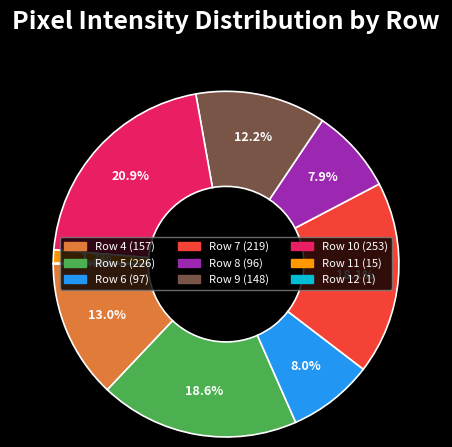

To the nearest percent, what portion does Row 9 represent?

12%